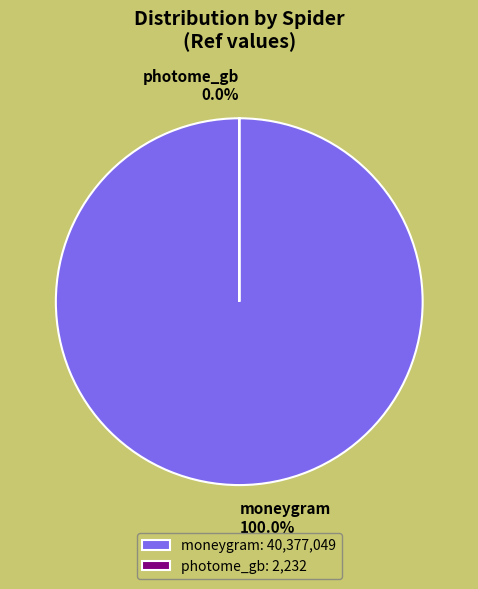

Is there any slice that represents more than half of the pie?

Yes